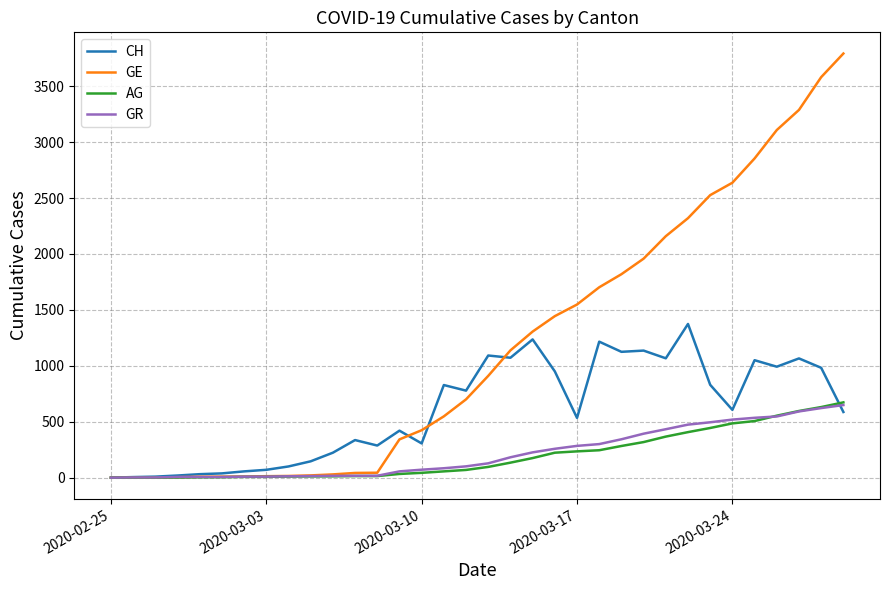

What are all the series names shown in the legend?

CH, GE, AG, GR